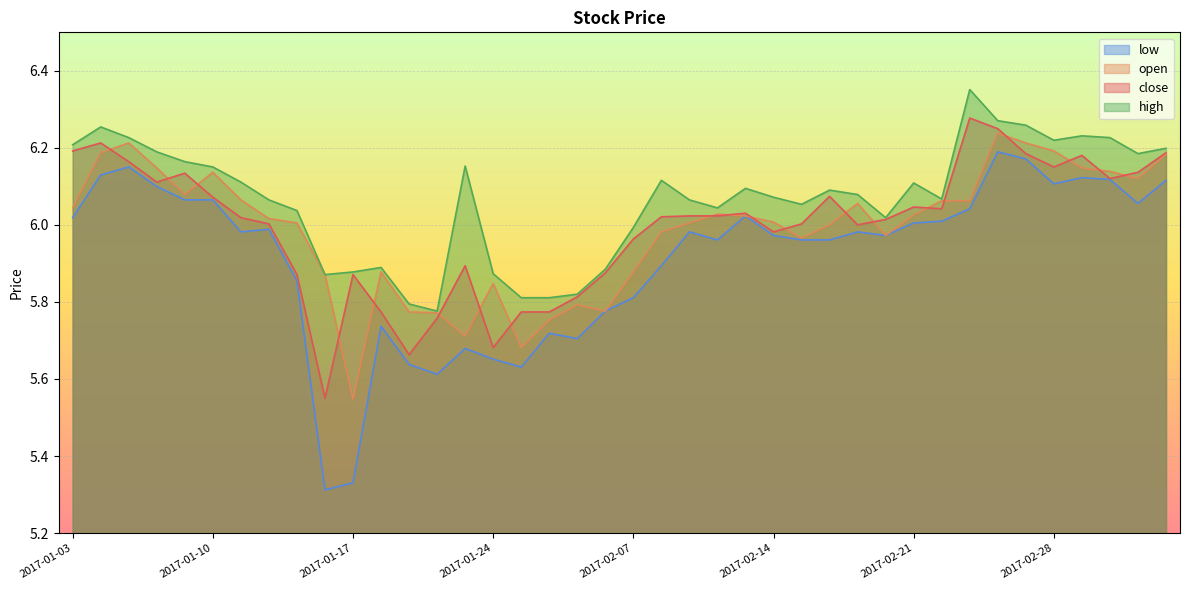

At which category does high reach its first local peak?

2017-01-04